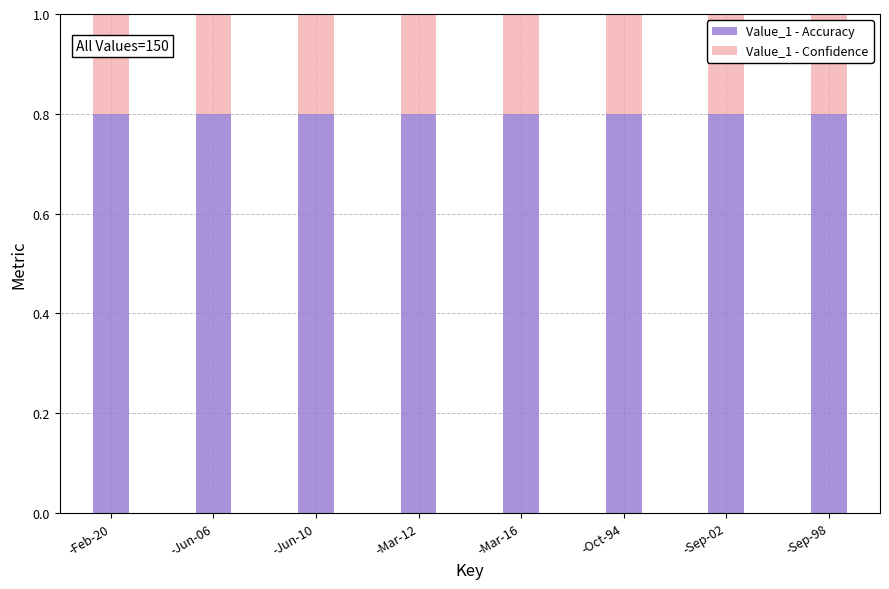

What is the sum of the Value_1 - Accuracy values at -Jun-06 and -Mar-12?

1.6